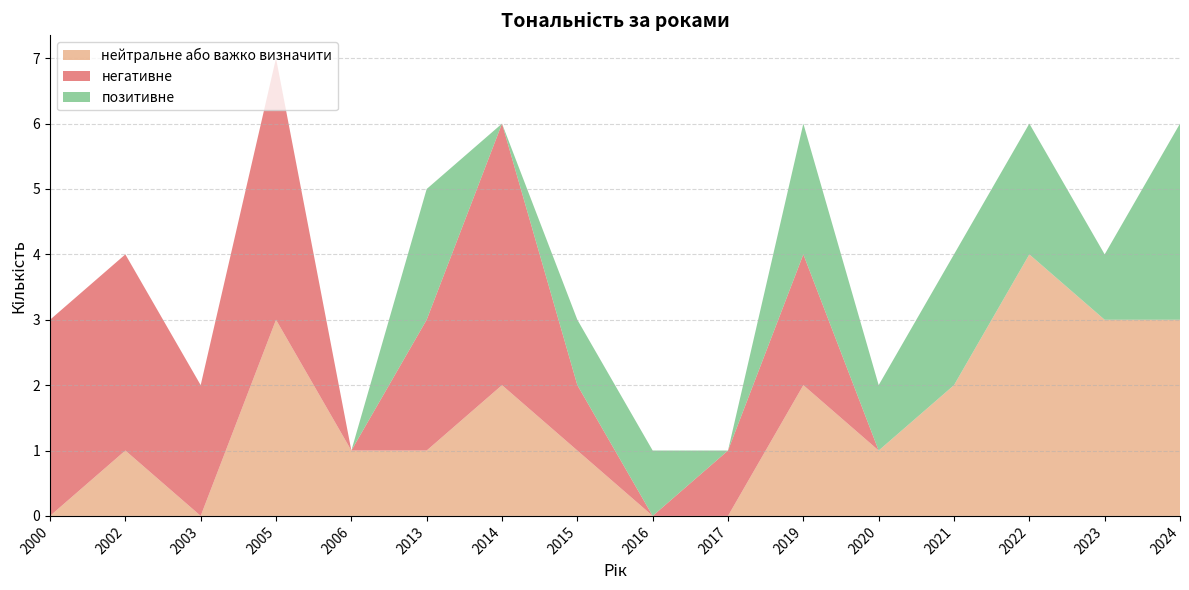

Reading left to right, extract all data points from this chart.

нейтральне або важко визначити: 2000=0	2002=1	2003=0	2005=3	2006=1	2013=1	2014=2	2015=1	2016=0	2017=0	2019=2	2020=1	2021=2	2022=4	2023=3	2024=3
негативне: 2000=3	2002=3	2003=2	2005=4	2006=0	2013=2	2014=4	2015=1	2016=0	2017=1	2019=2	2020=0	2021=0	2022=0	2023=0	2024=0
позитивне: 2000=0	2002=0	2003=0	2005=0	2006=0	2013=2	2014=0	2015=1	2016=1	2017=0	2019=2	2020=1	2021=2	2022=2	2023=1	2024=3